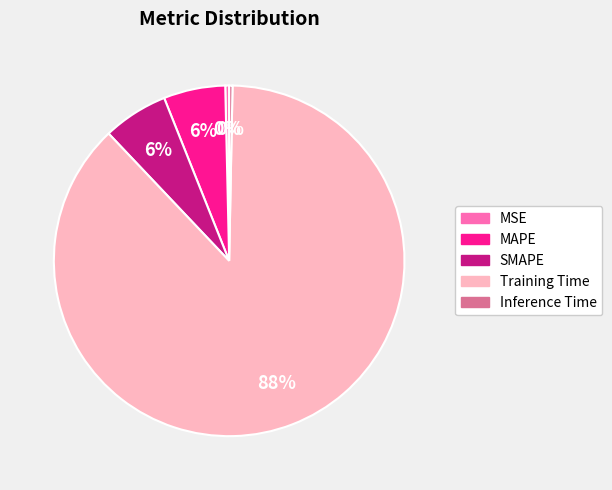

Which slice is the largest?

Training Time